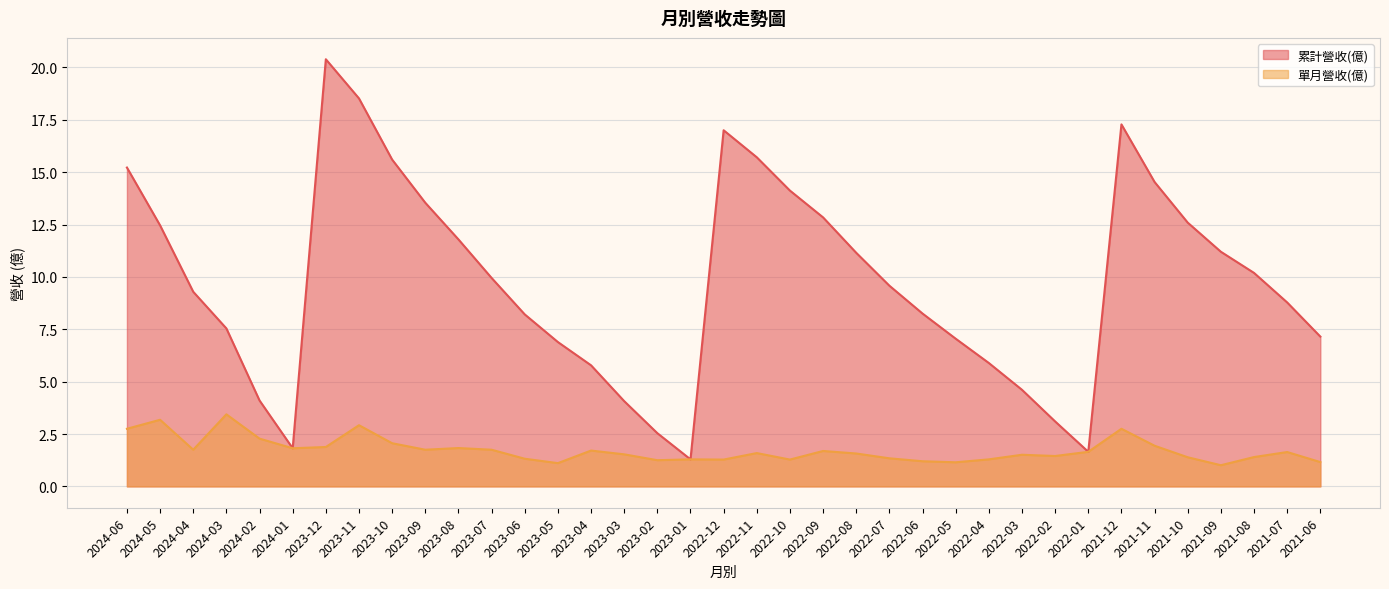

How many lines are shown in the chart?

2